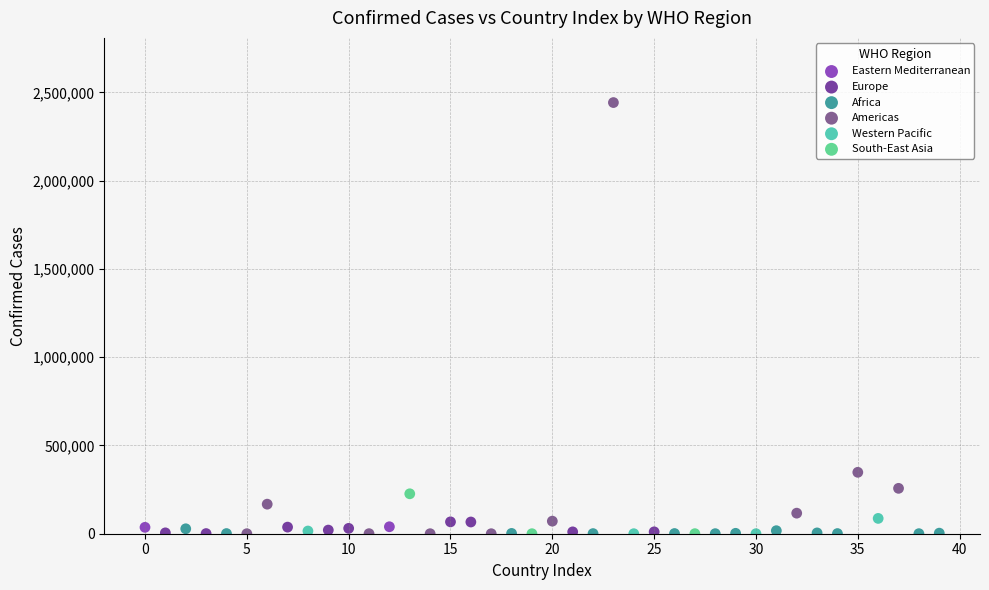

Which series contains the highest Y value?

Americas